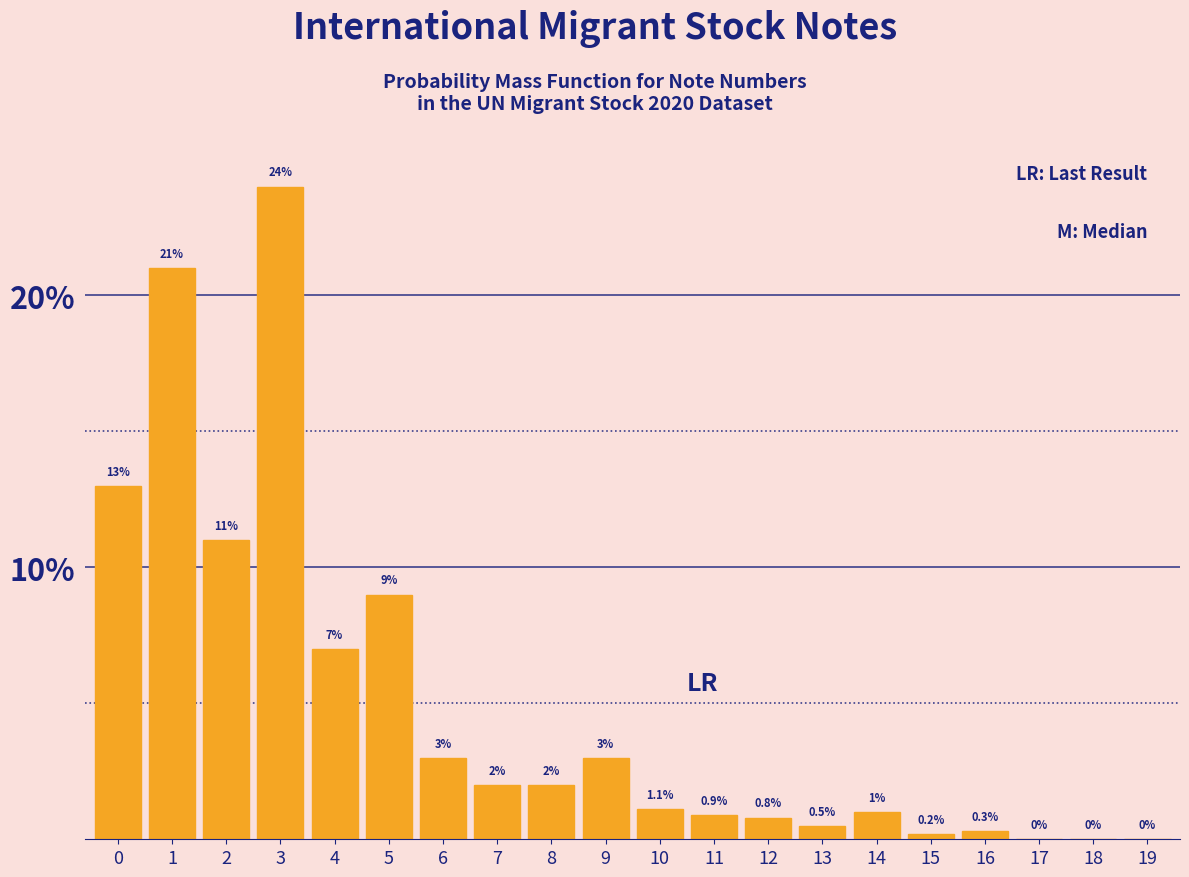

Reading left to right, list all the values displayed in this chart.

0=13.0	1=21.0	2=11.0	3=24.0	4=7.0	5=9.0	6=3.0	7=2.0	8=2.0	9=3.0	10=1.1	11=0.9	12=0.8	13=0.5	14=1.0	15=0.2	16=0.3	17=0.0	18=0.0	19=0.0